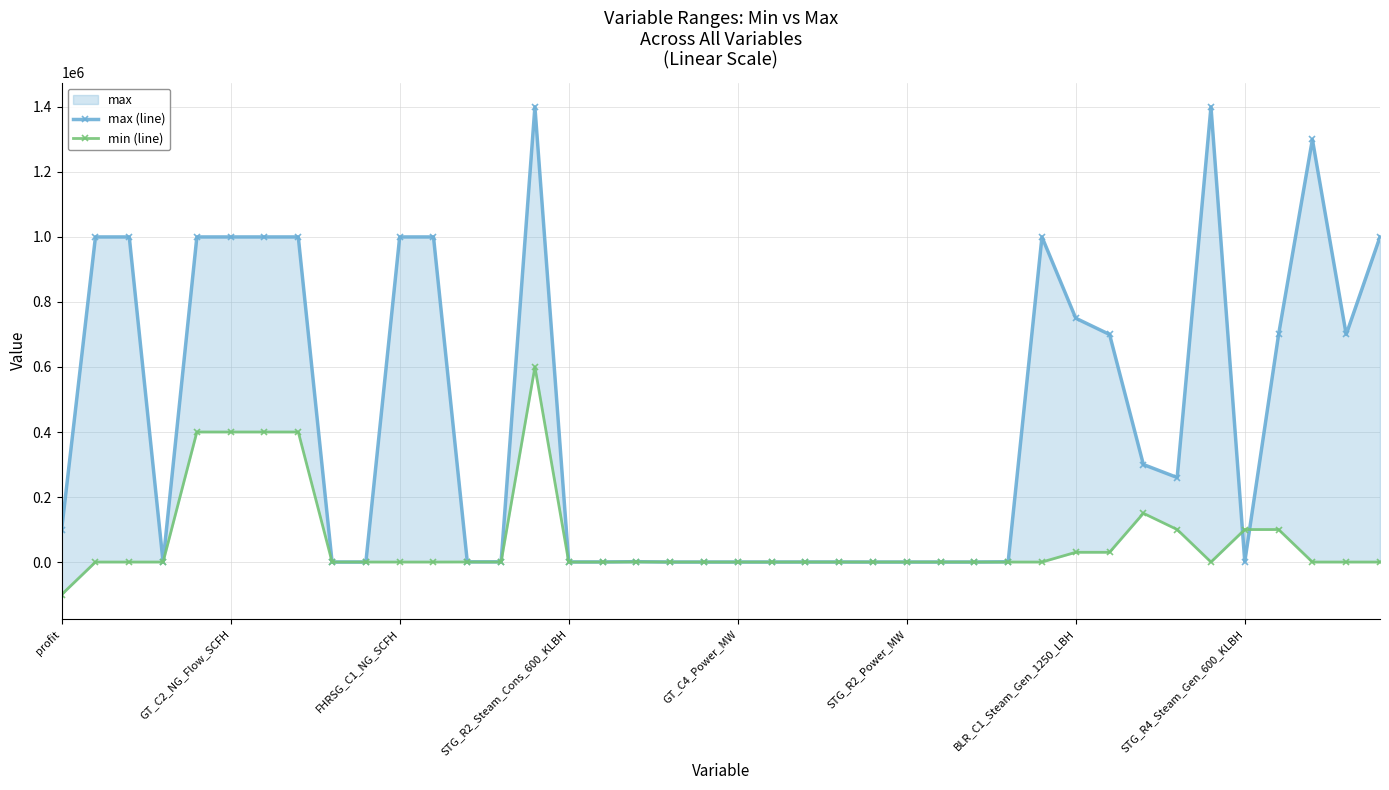

The value of max (line) at STG_R2_Steam_Cons_600_KLBH is 350. True or false?

True